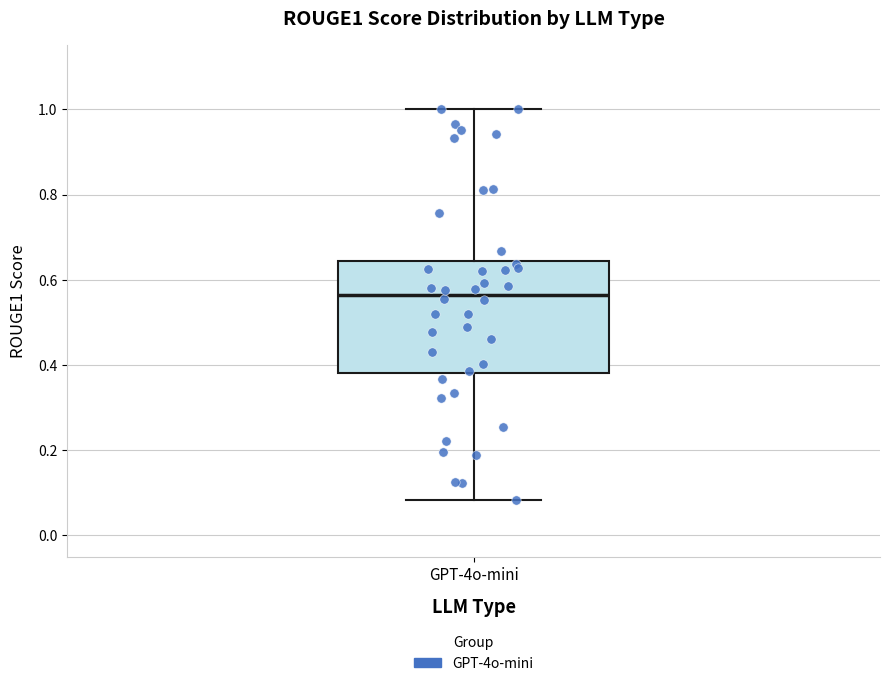

Read this box plot against the y-axis: the position of the median line, the range covered by the box, and the ends of both whiskers. The values are not printed on the chart, so give them approximately, as read against the axis.

median 0.56, box 0.38 to 0.64, whiskers 0.08 to 1.00